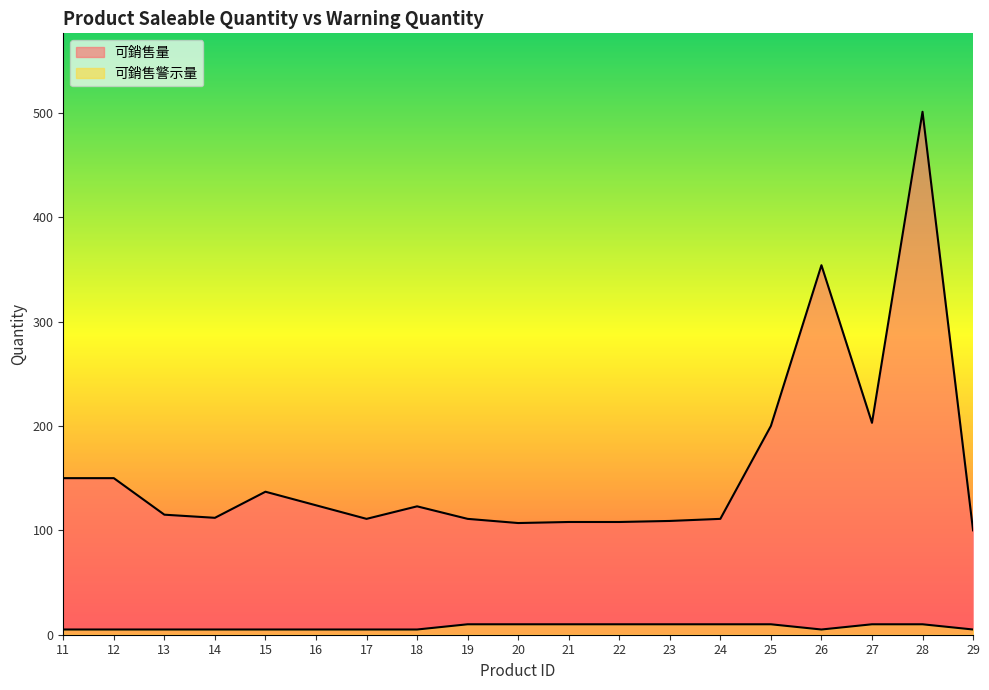

Which series has the widest spread of values?

可銷售量